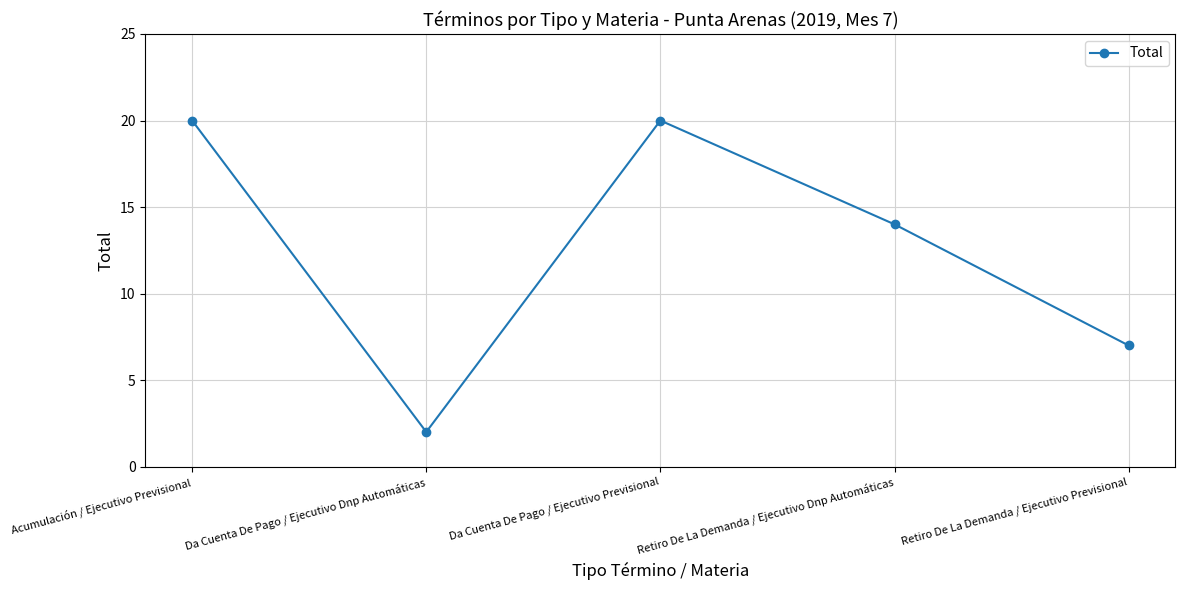

How many values are between 7 and 20?

4